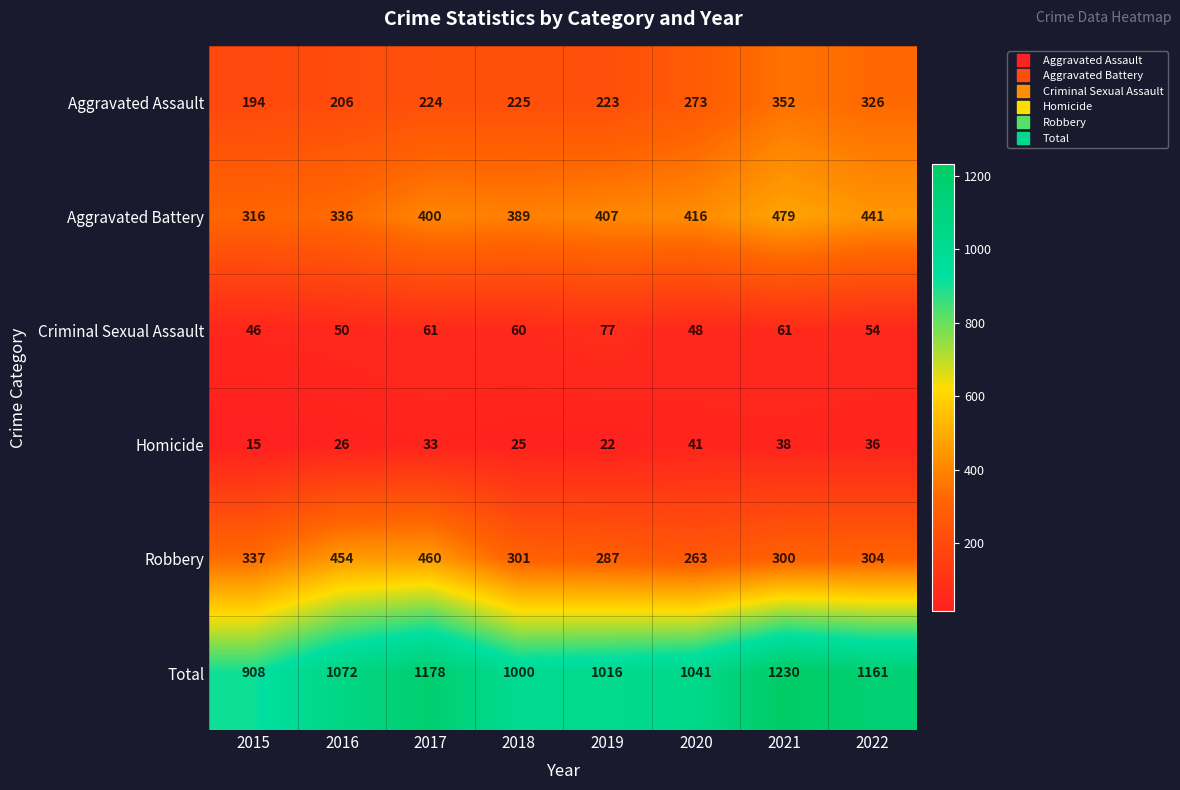

List the series in order of their peak value, highest first.

Total, Aggravated Battery, Robbery, Aggravated Assault, Criminal Sexual Assault, Homicide